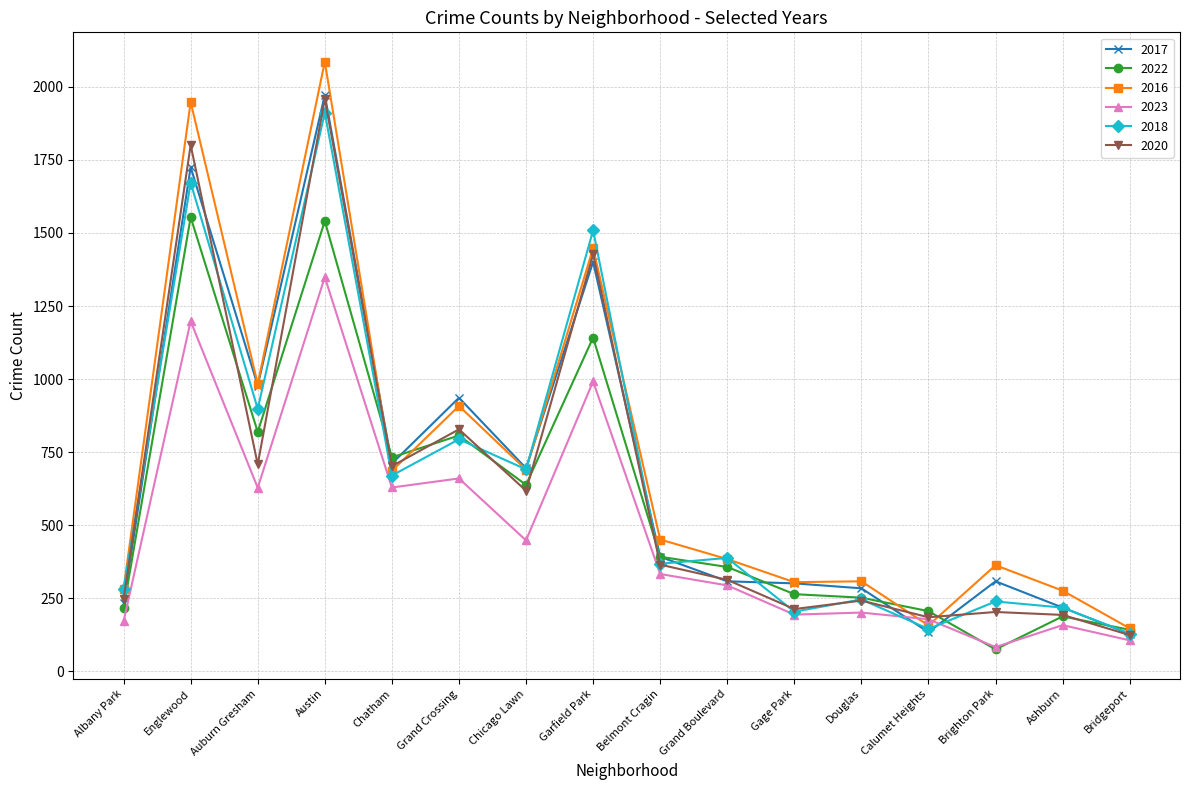

Where is the first local minimum for 2016?

Auburn Gresham